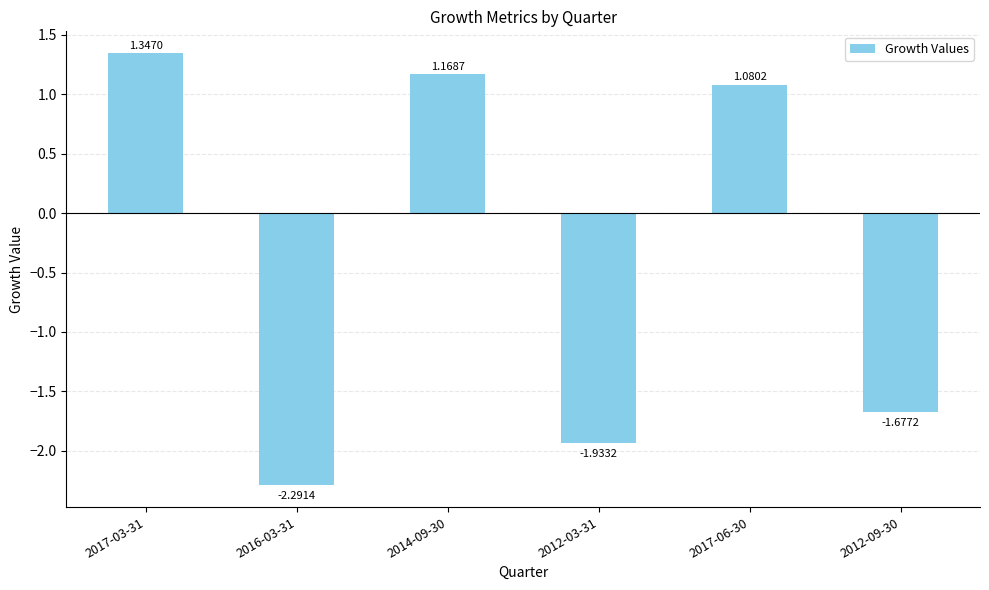

What is the difference between the second highest and minimum values?

3.5